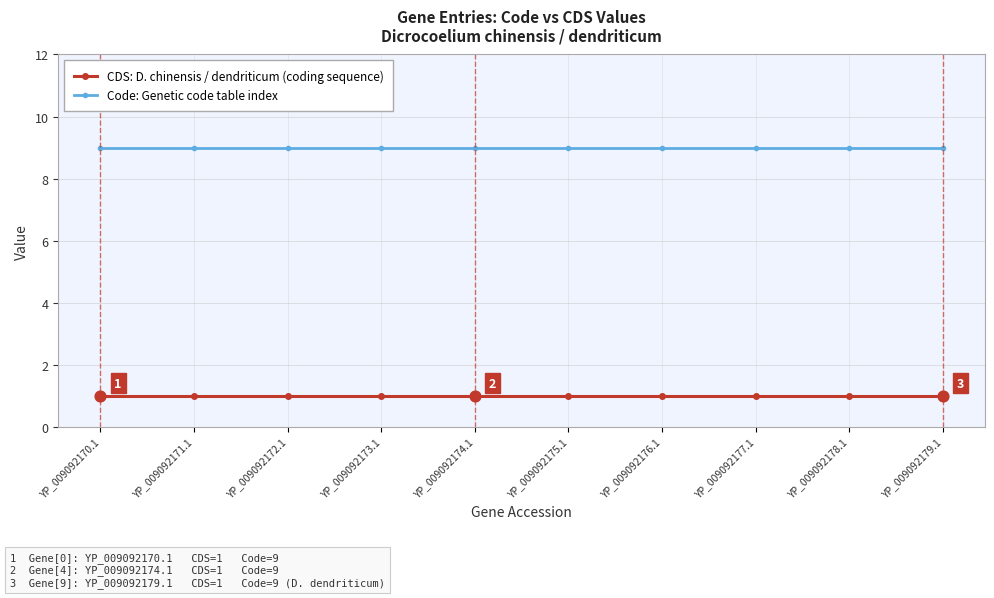

At how many categories does at least one series exceed 7?

10